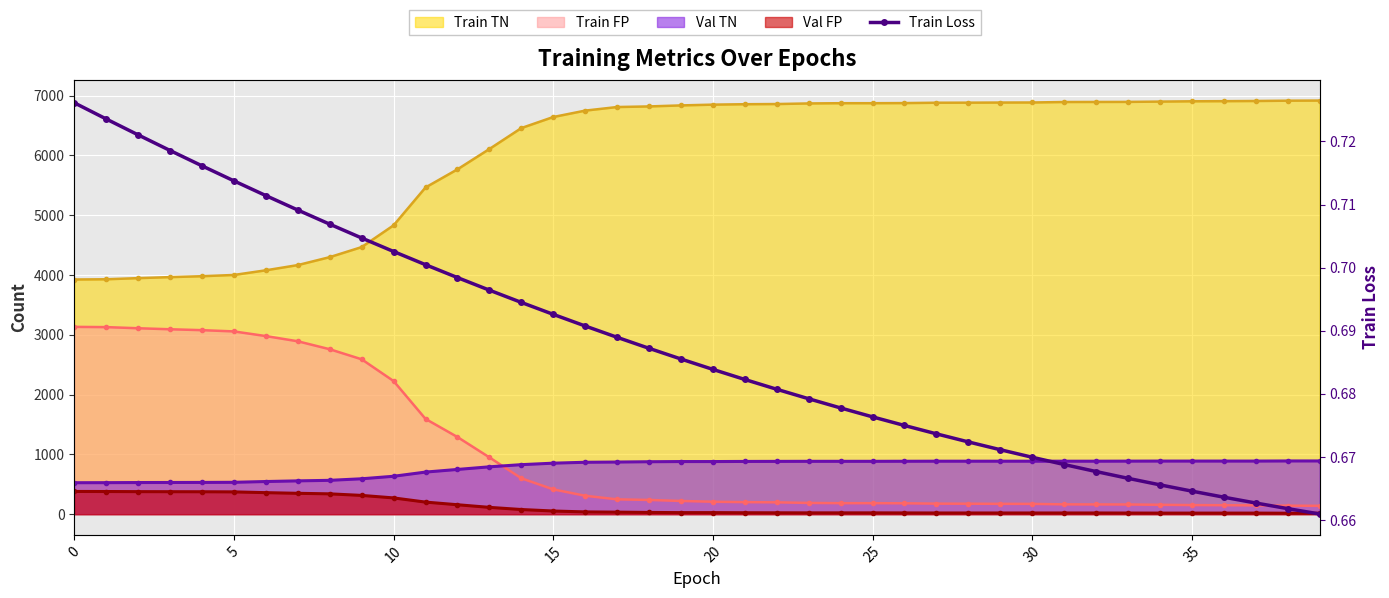

Reading left to right, what are all the values shown in this chart?

0.7	0.7	0.7	0.7	0.7	0.7	0.7	0.7	0.7	0.7	0.7	0.7	0.7	0.7	0.7	0.7	0.7	0.7	0.7	0.7	0.7	0.7	0.7	0.7	0.7	0.7	0.7	0.7	0.7	0.7	0.7	0.7	0.7	0.7	0.7	0.7	0.7	0.7	0.7	0.7